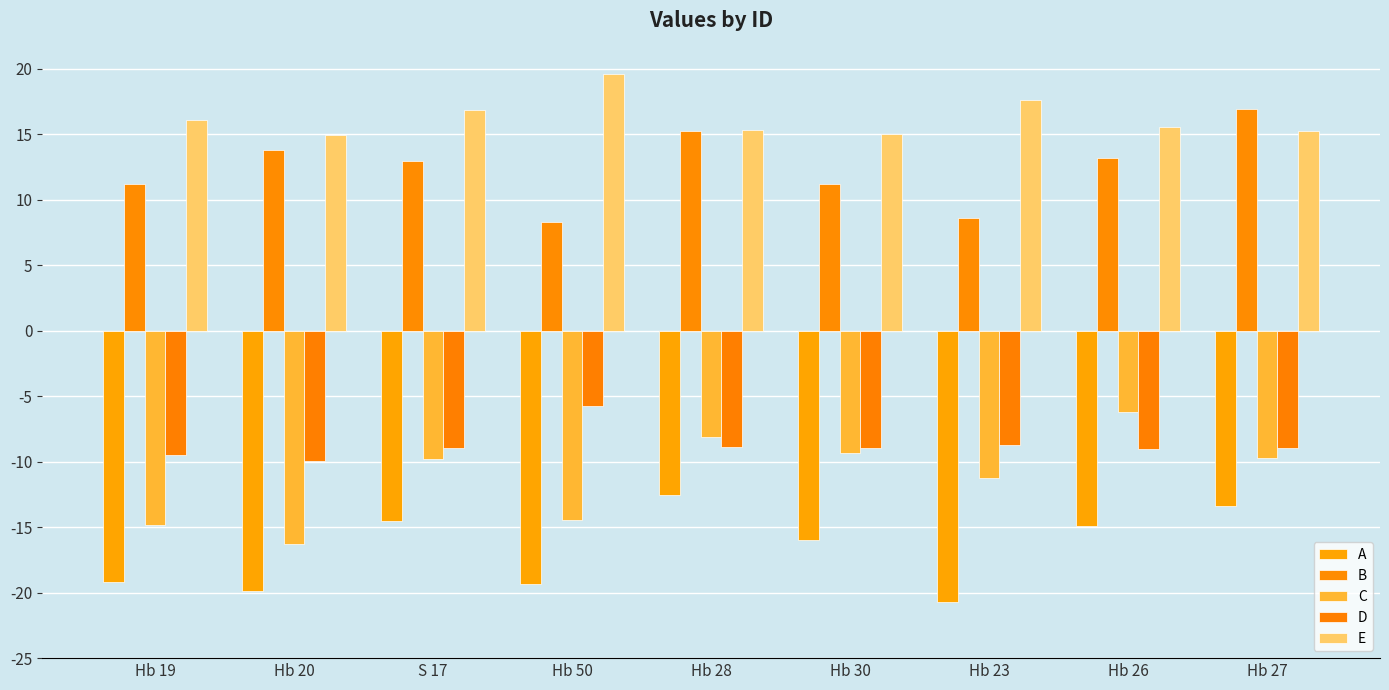

Which category has the highest value across all series?

Hb 50